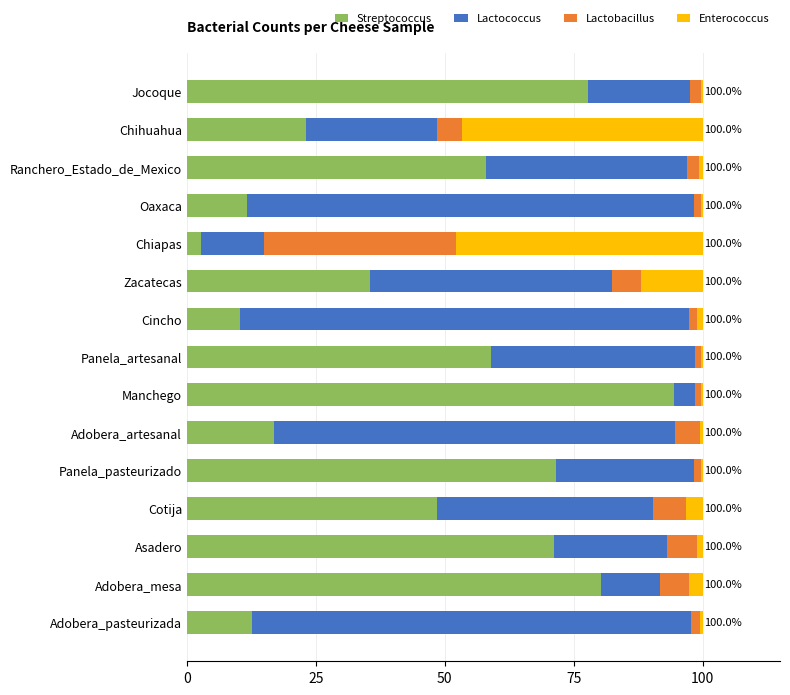

At which label does Streptococcus reach its peak?

Manchego